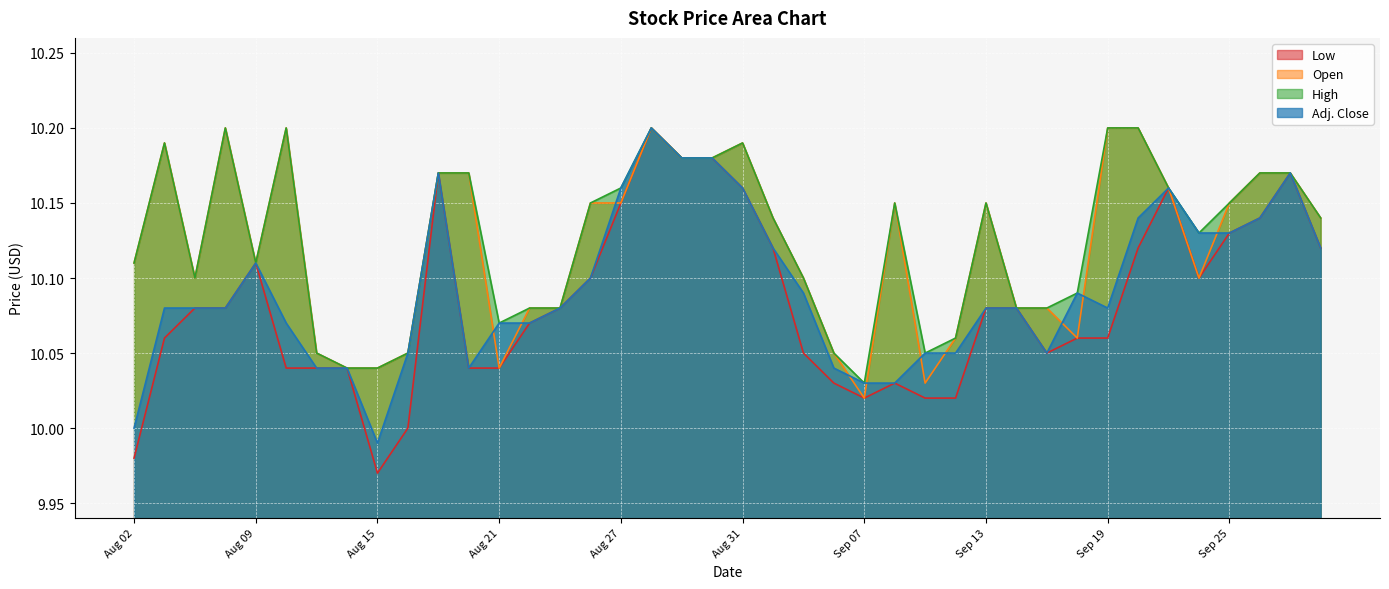

Which series changed the most between Aug 15 and Sep 28?

Low